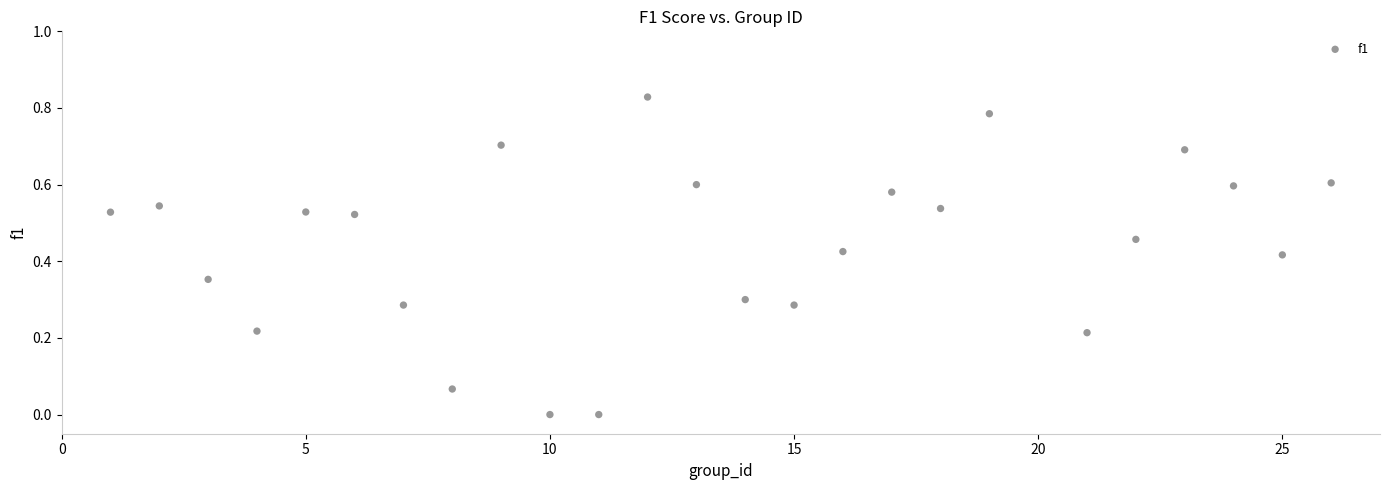

What is the range of X values (max minus min)?

25.0